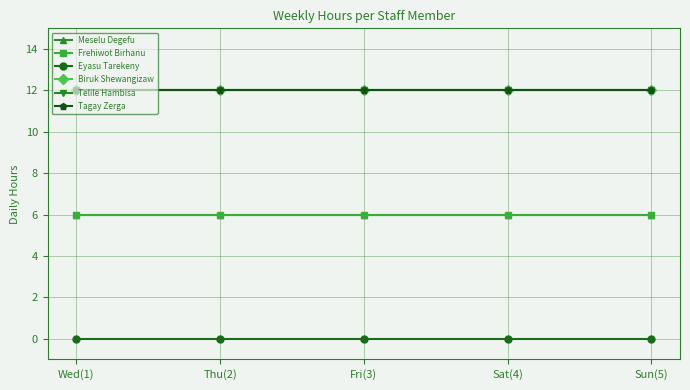

Reading left to right, what are all the values shown in this chart?

Meselu Degefu: Wed(1)=6	Thu(2)=6	Fri(3)=6	Sat(4)=6	Sun(5)=6
Frehiwot Birhanu: Wed(1)=6	Thu(2)=6	Fri(3)=6	Sat(4)=6	Sun(5)=6
Eyasu Tarekeny: Wed(1)=0	Thu(2)=0	Fri(3)=0	Sat(4)=0	Sun(5)=0
Biruk Shewangizaw: Wed(1)=12	Thu(2)=12	Fri(3)=12	Sat(4)=12	Sun(5)=12
Telile Hambisa: Wed(1)=12	Thu(2)=12	Fri(3)=12	Sat(4)=12	Sun(5)=12
Tagay Zerga: Wed(1)=12	Thu(2)=12	Fri(3)=12	Sat(4)=12	Sun(5)=12